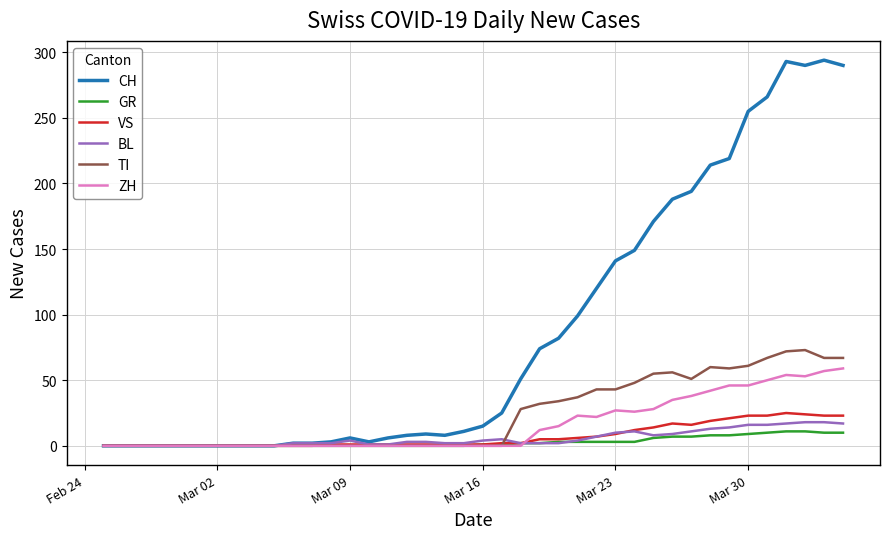

Which series has the widest spread of values?

CH